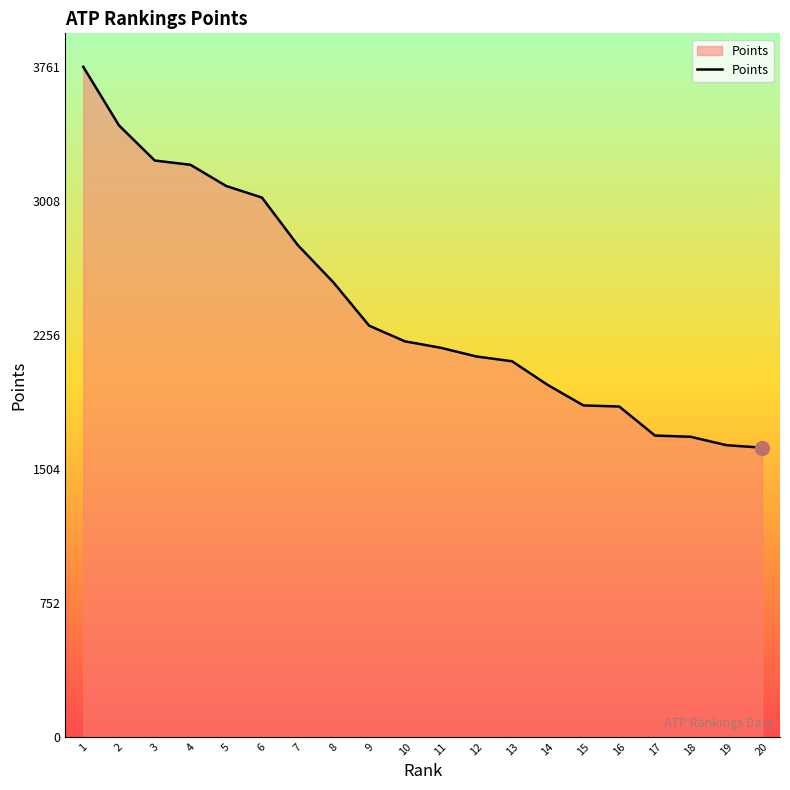

How many lines are shown in the chart?

1